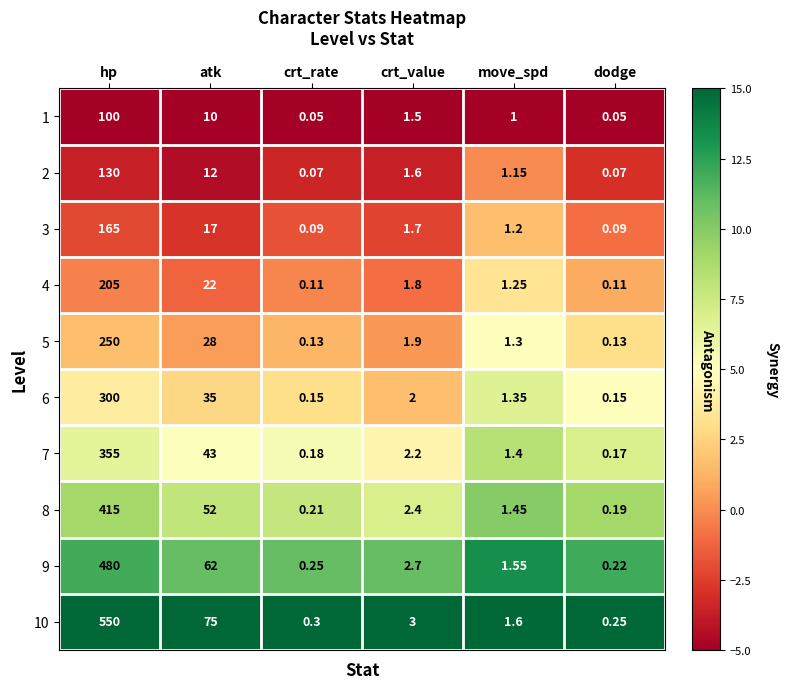

Which series has the largest range (max minus min)?

10